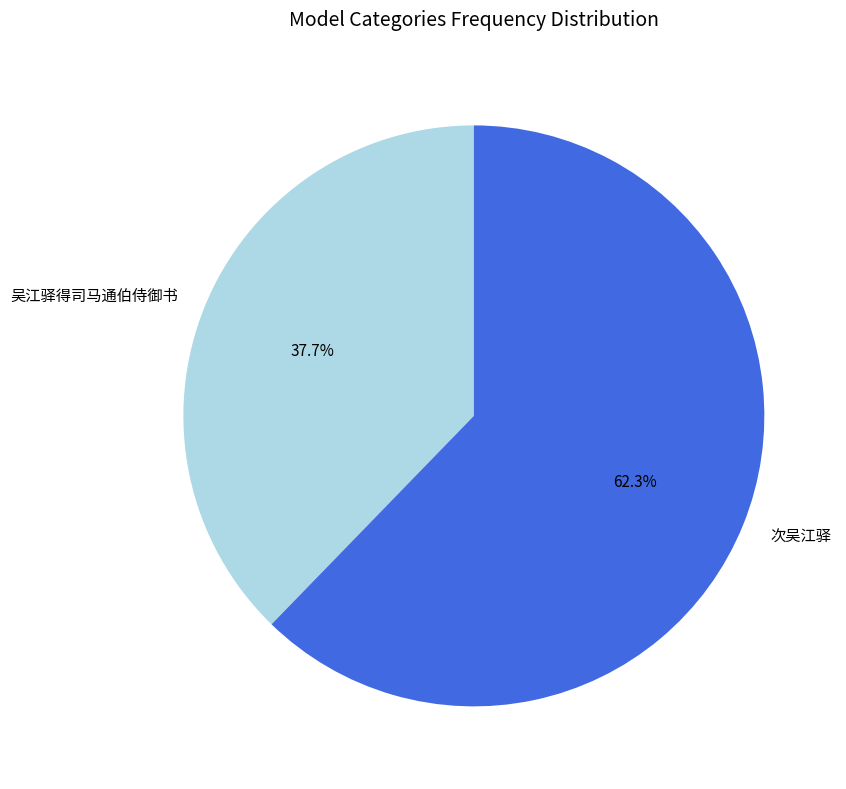

Which slice represents more than half of the pie?

次吴江驿